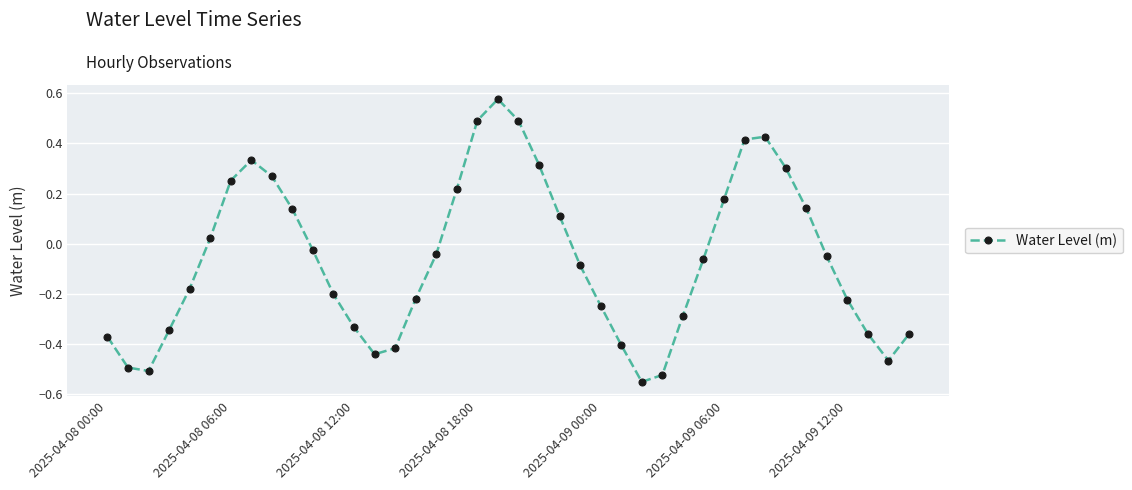

What is the difference between the second highest and second lowest values?

1.0